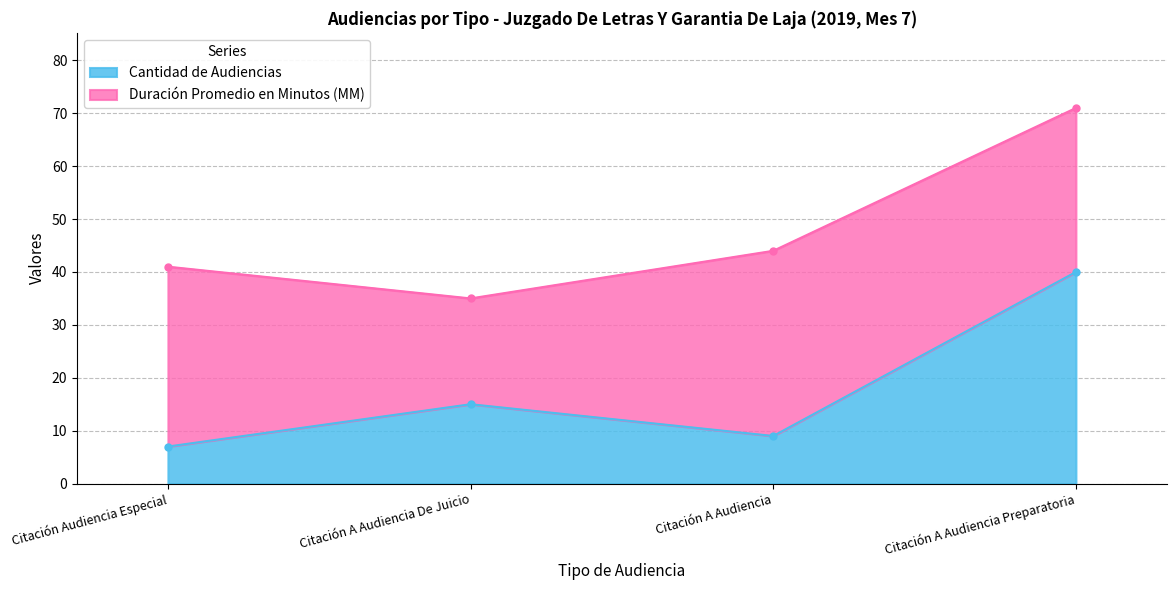

What is the smallest value displayed?

7